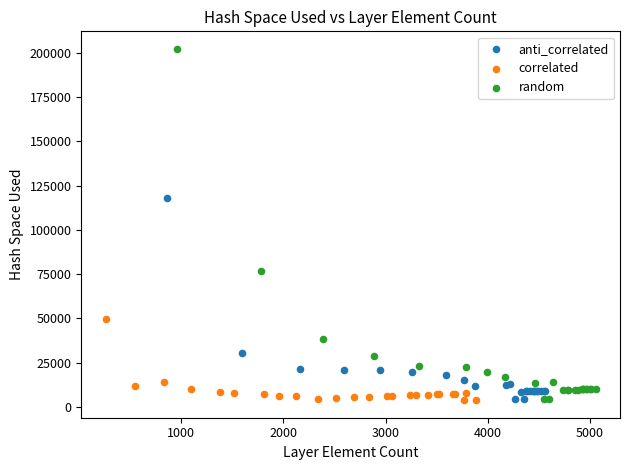

Which series has the largest Y range (max minus min)?

random